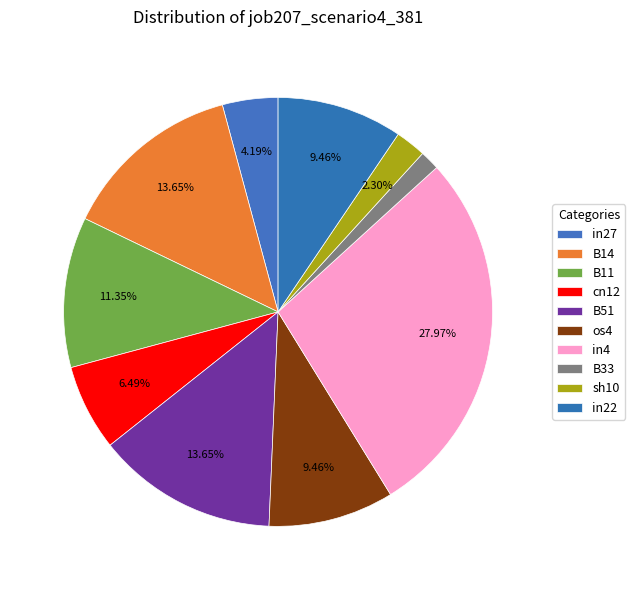

How many slices are in this pie chart?

10